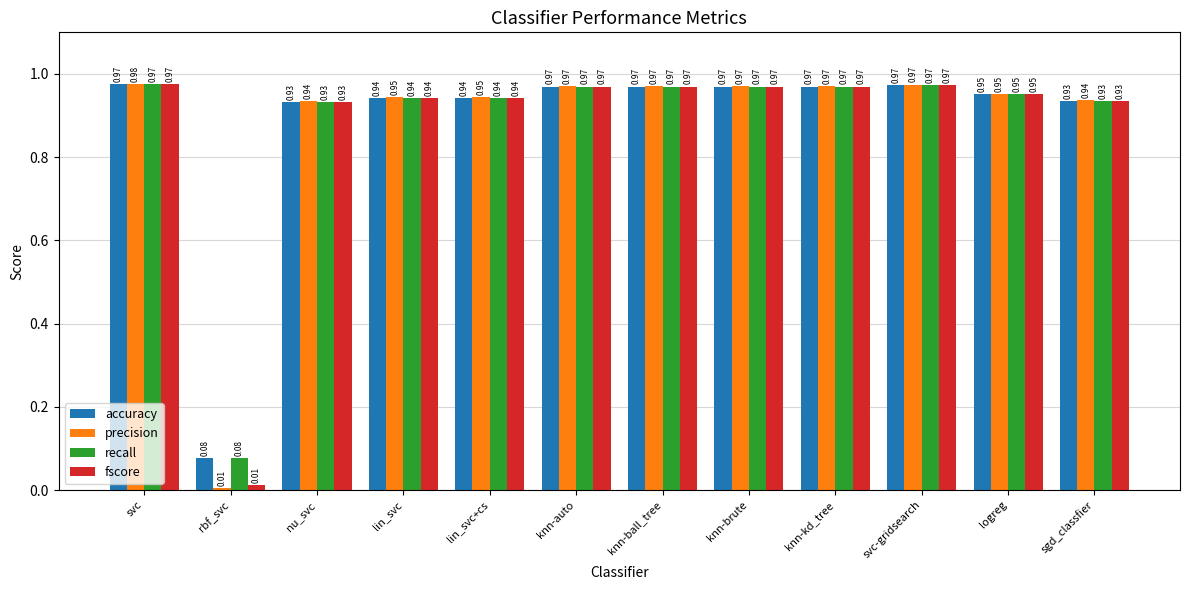

Which series has the widest spread of values?

precision